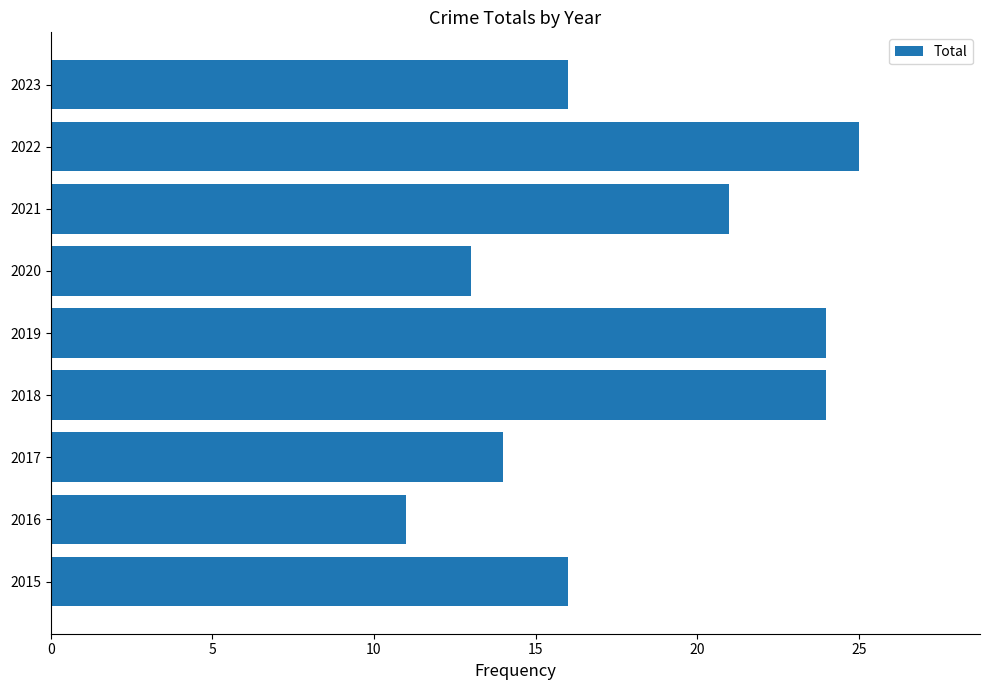

Is it true that the value at 2021 is 21?

True